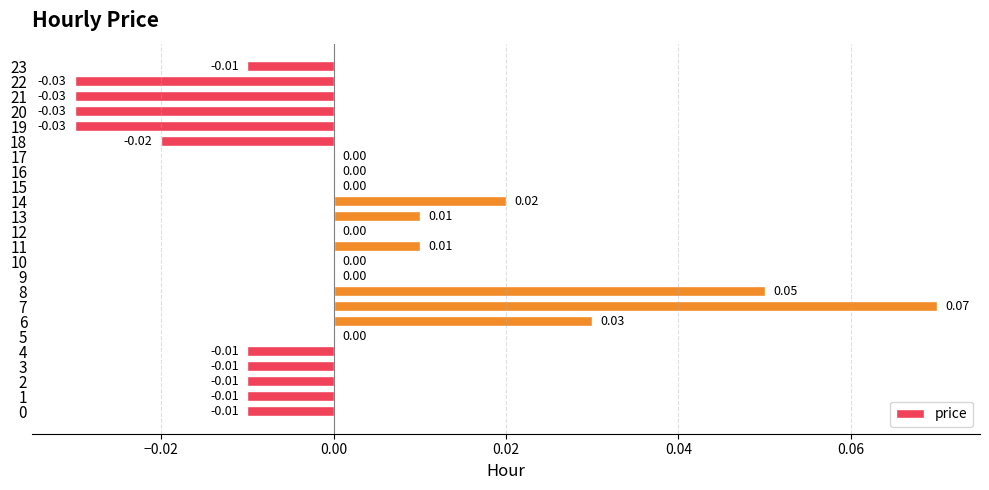

What is the change in value from 2 to 8?

+0.1